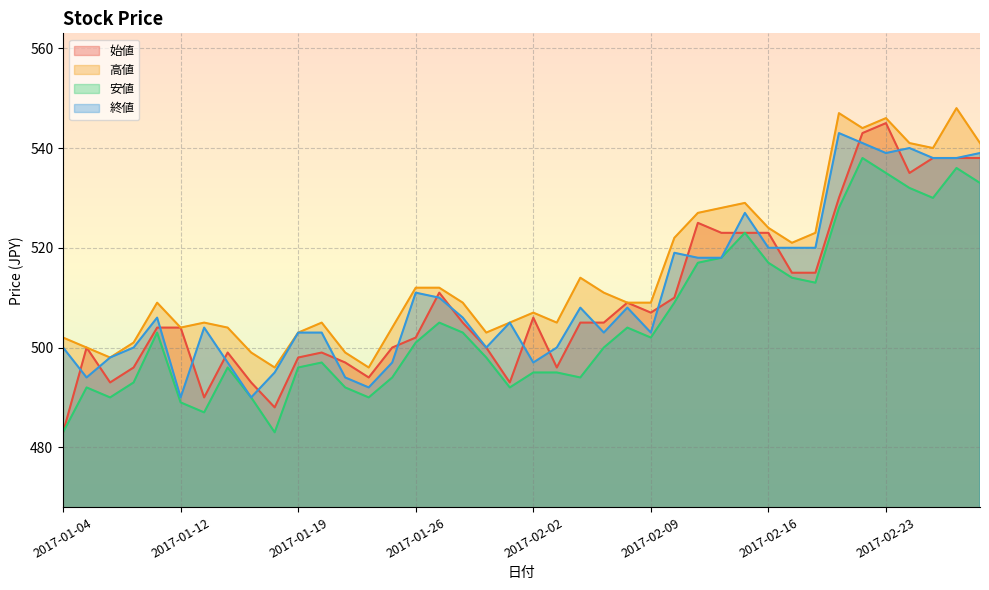

Read the 始値 value at 2017-02-22, to the nearest 5.

545